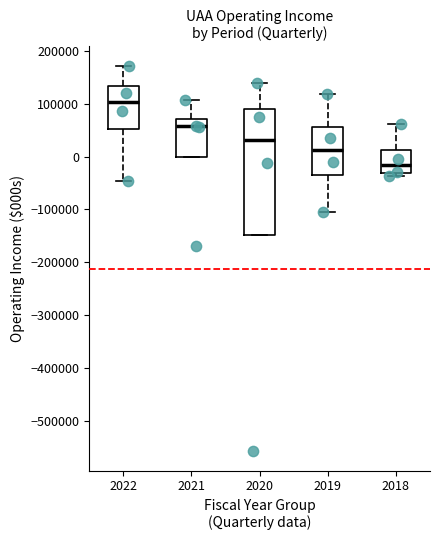

Which box has the highest median line?

2022